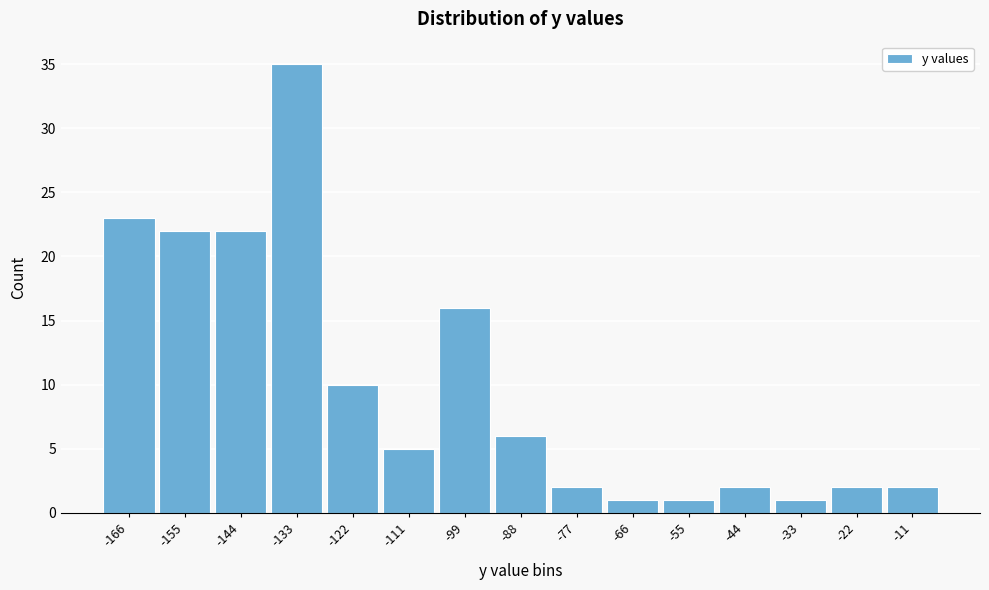

Reading left to right, what are all the values shown in this chart?

23	22	22	35	10	5	16	6	2	1	1	2	1	2	2